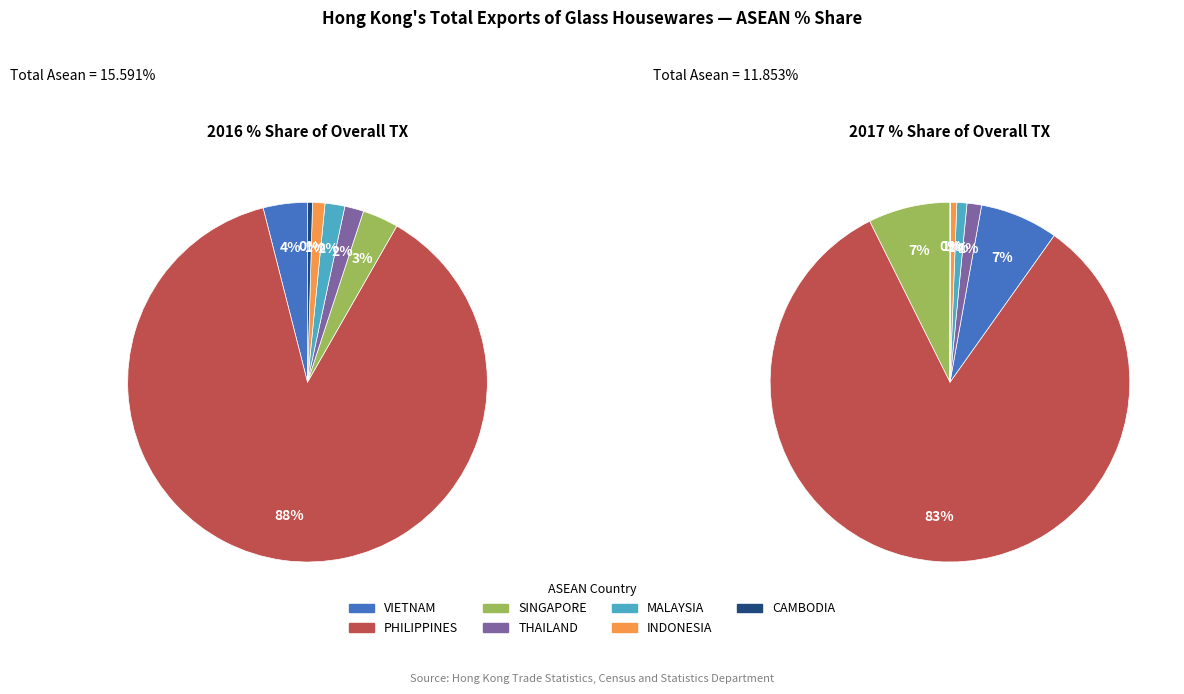

Is there any slice that represents more than half of the pie?

Yes